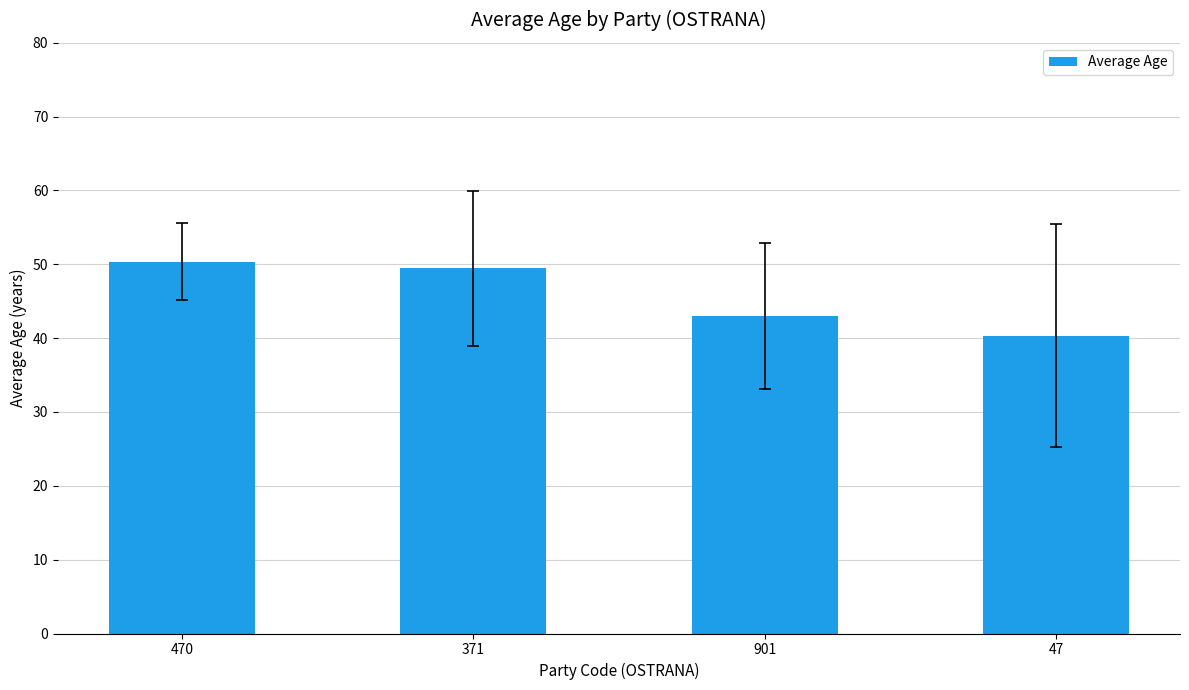

At which label does the data first exceed 49?

470